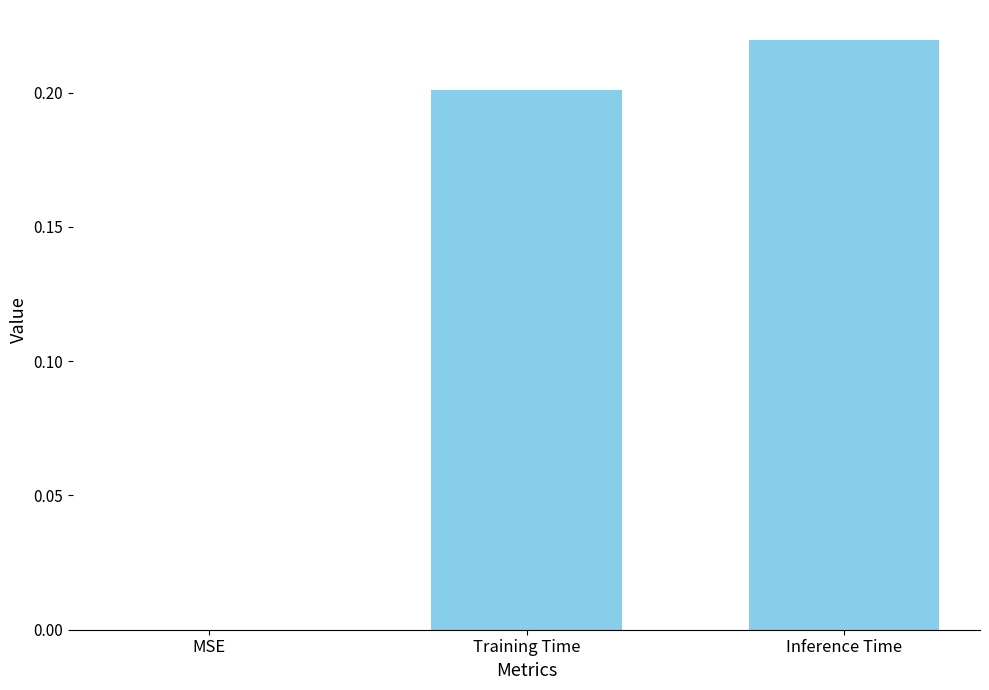

Which has a higher value, Inference Time or MSE?

Inference Time